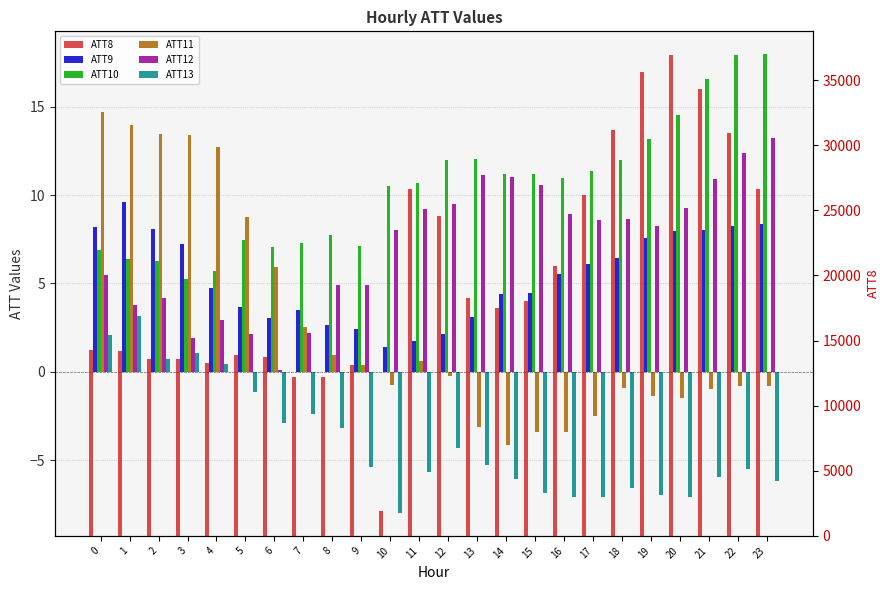

What is the highest value of the ATT10 series?

18.0